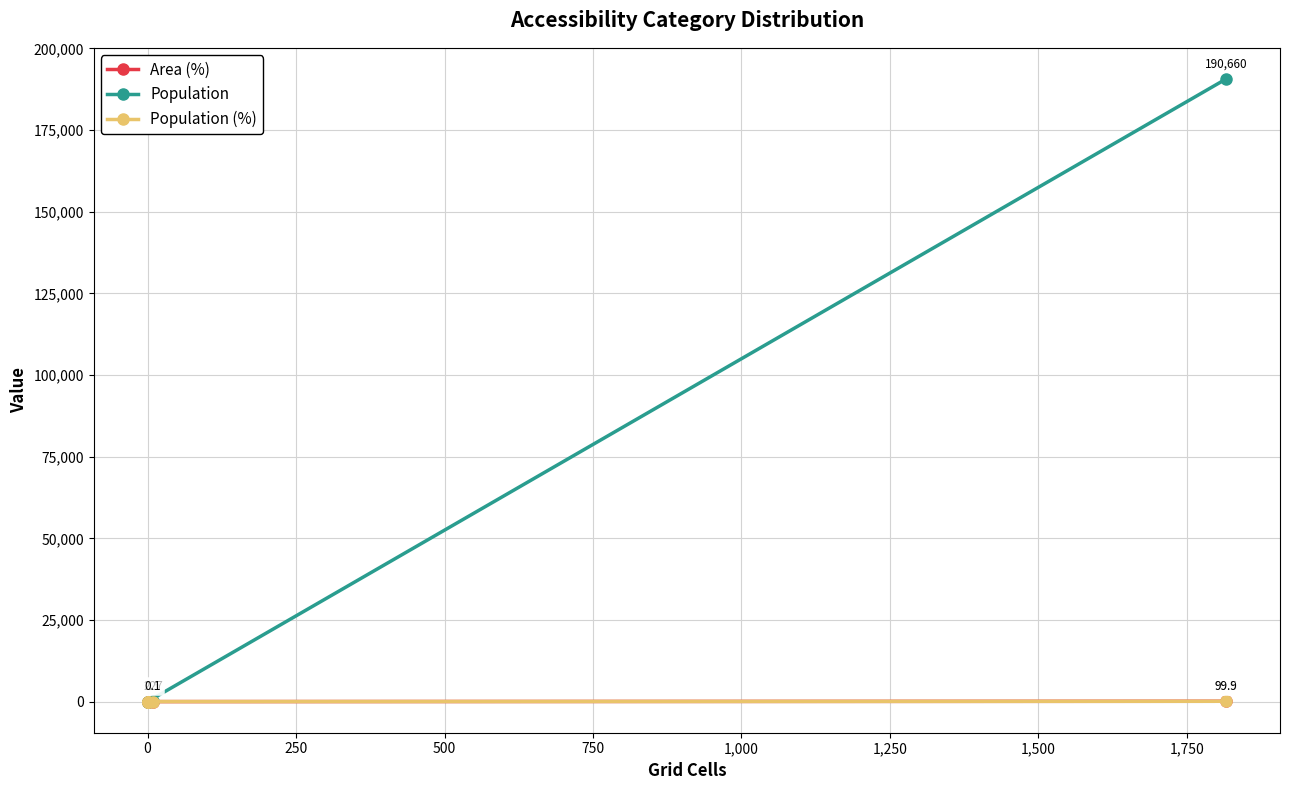

True or false: Population (%) has more than 1 points higher than both neighbors.

False